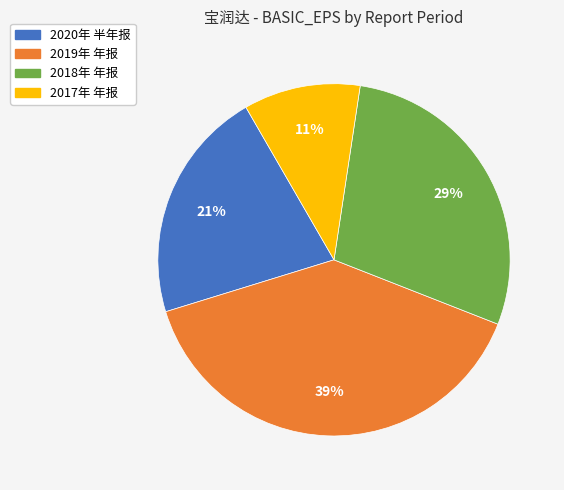

Rank the categories by value from lowest to highest.

2017年 年报, 2020年 半年报, 2018年 年报, 2019年 年报